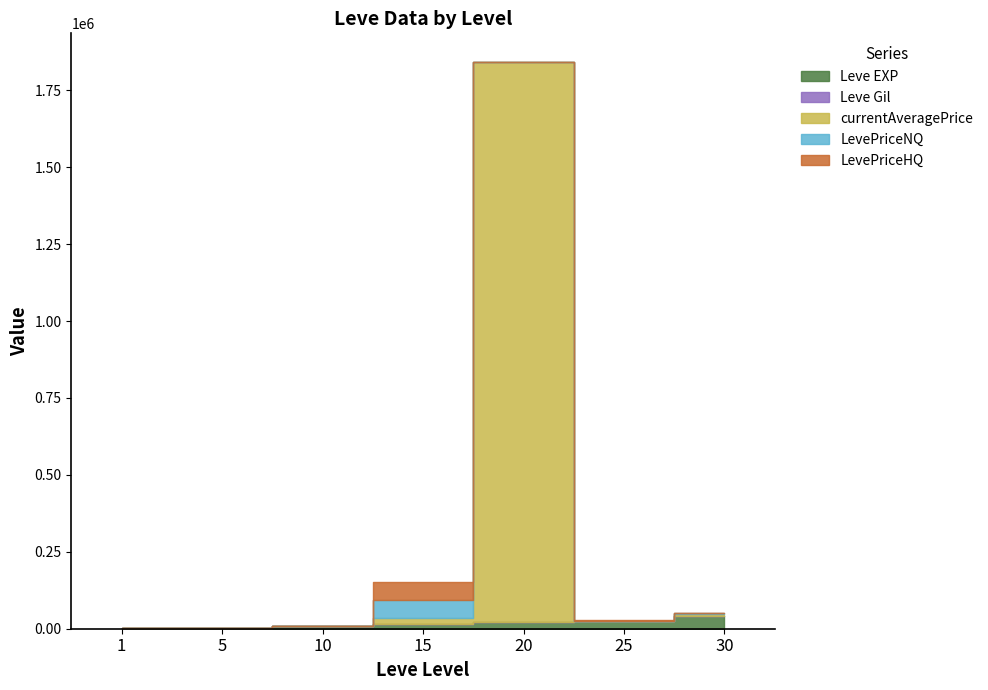

Which category has the highest value across all series?

20